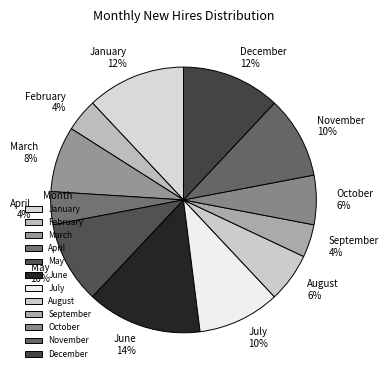

How many segments does this pie chart have?

12